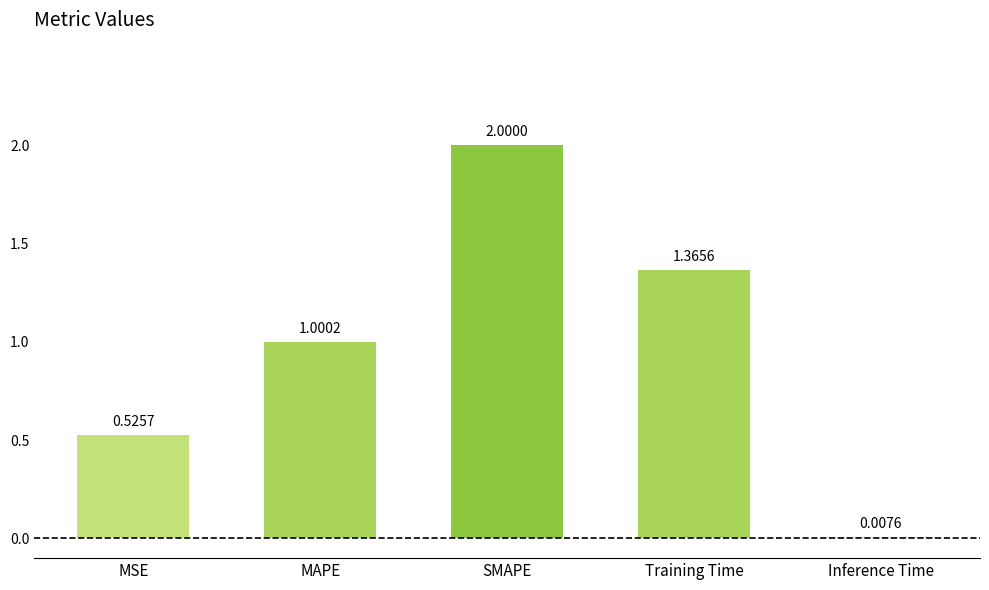

Is it true that the value at MAPE is 0.4?

False